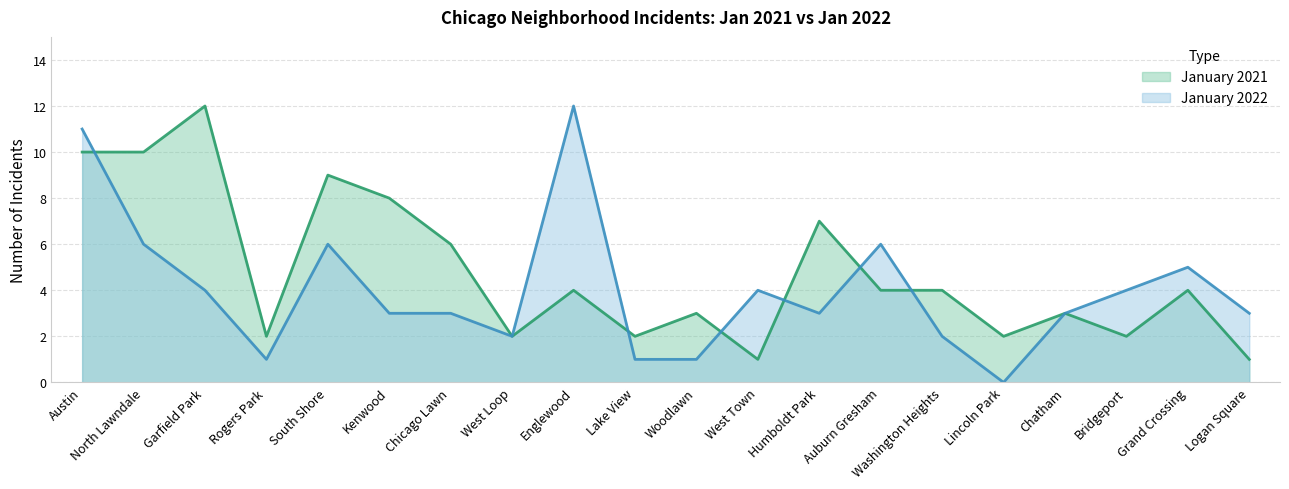

What is the label of the 16th point from the left?

Lincoln Park